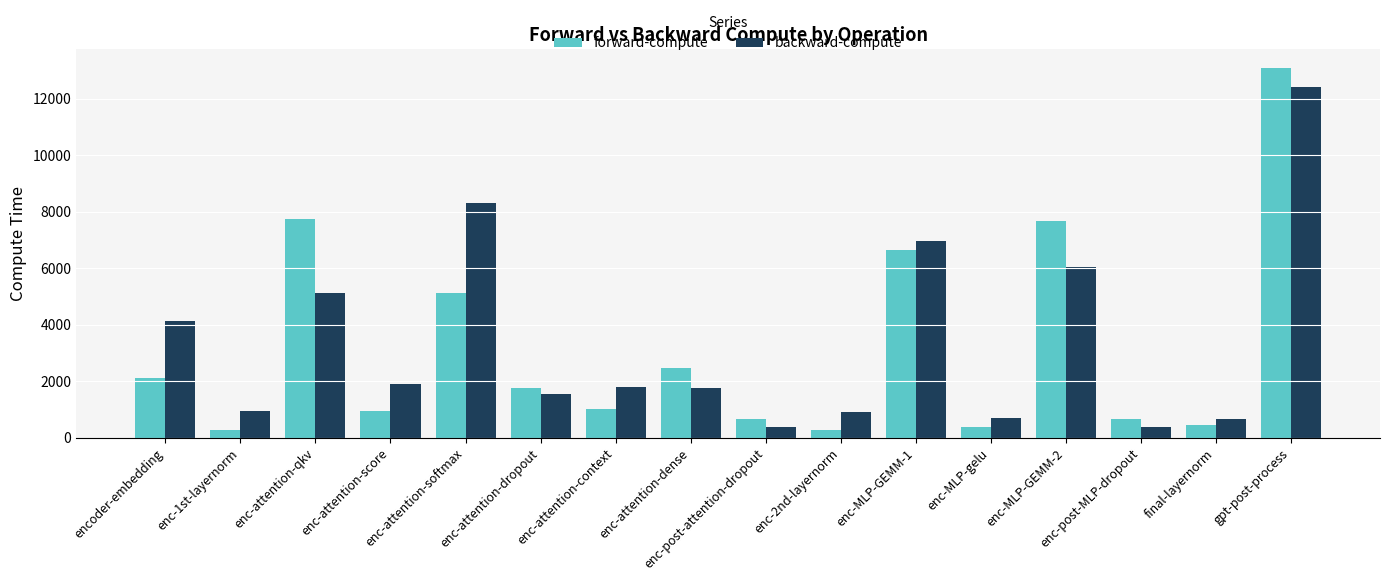

At how many categories does at least one series exceed 3969?

6